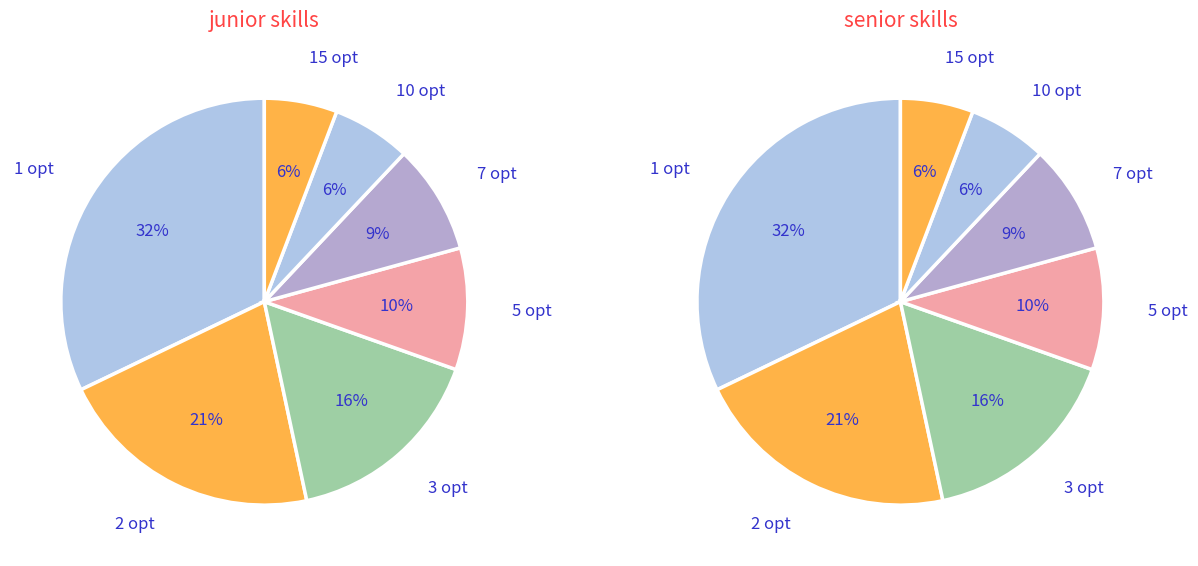

Count the number of slices in the pie.

7